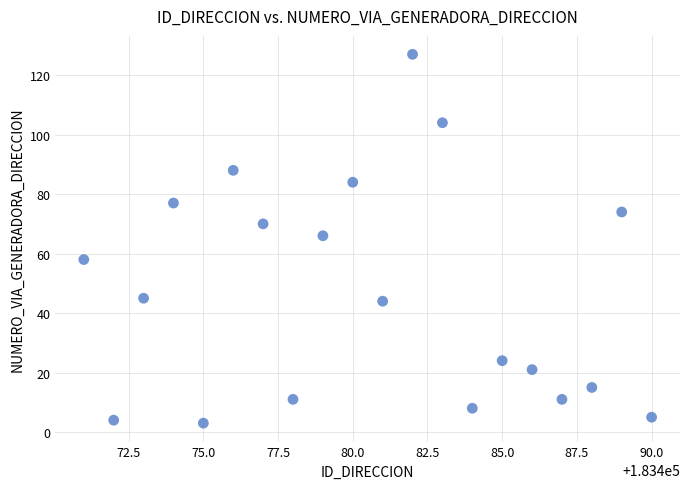

What is the range of X values (max minus min)?

19